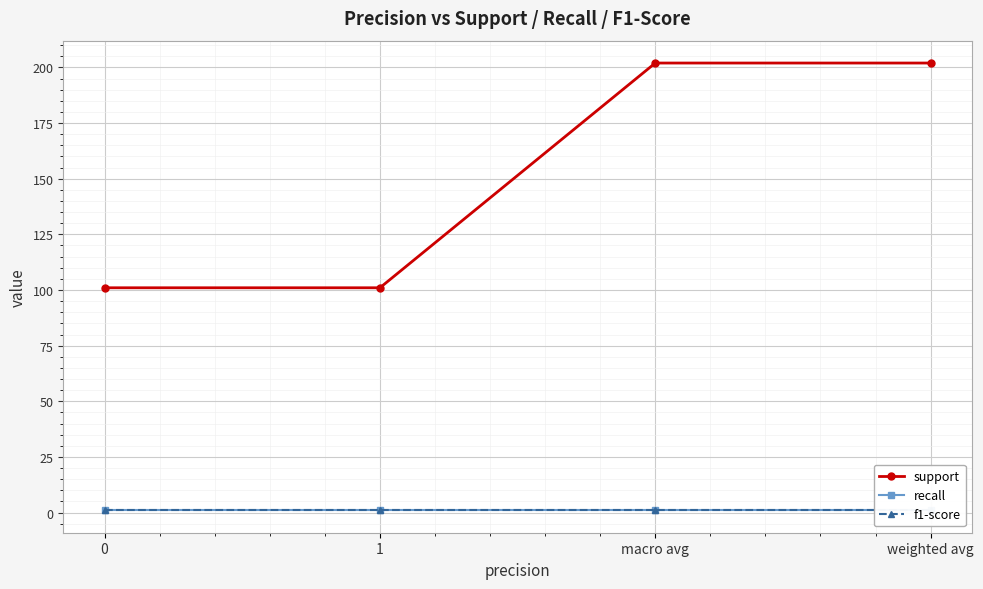

Is this an area chart (filled region under the line)?

No